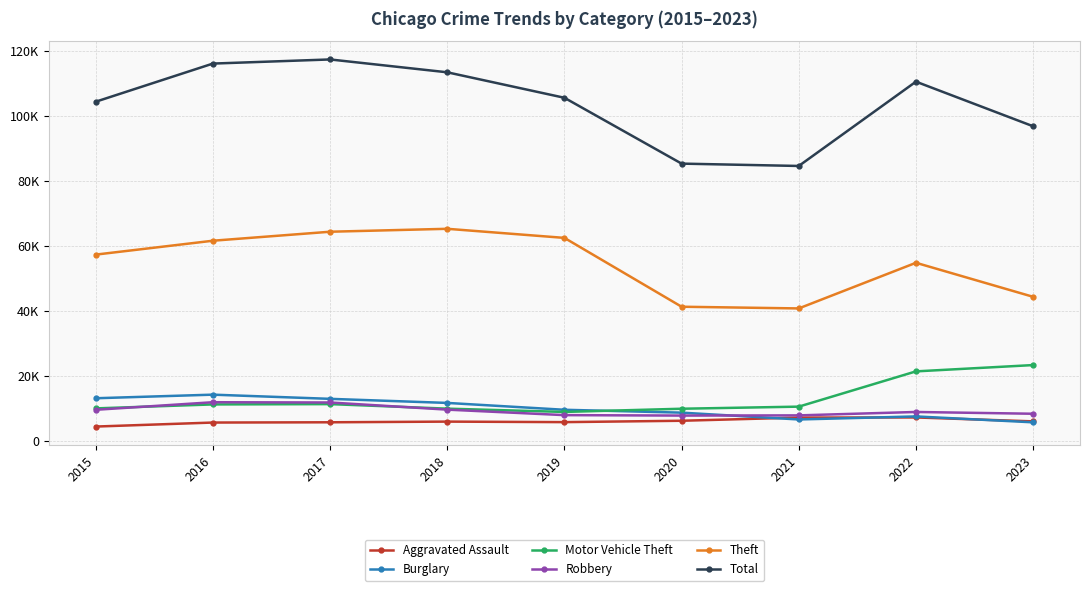

At 2015, list the series in order from smallest to largest.

Aggravated Assault, Robbery, Motor Vehicle Theft, Burglary, Theft, Total